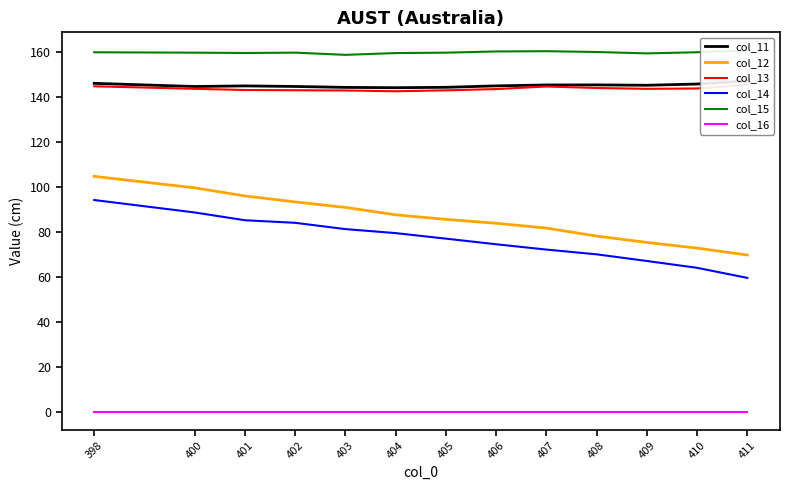

Where is the first local maximum for col_15?

402